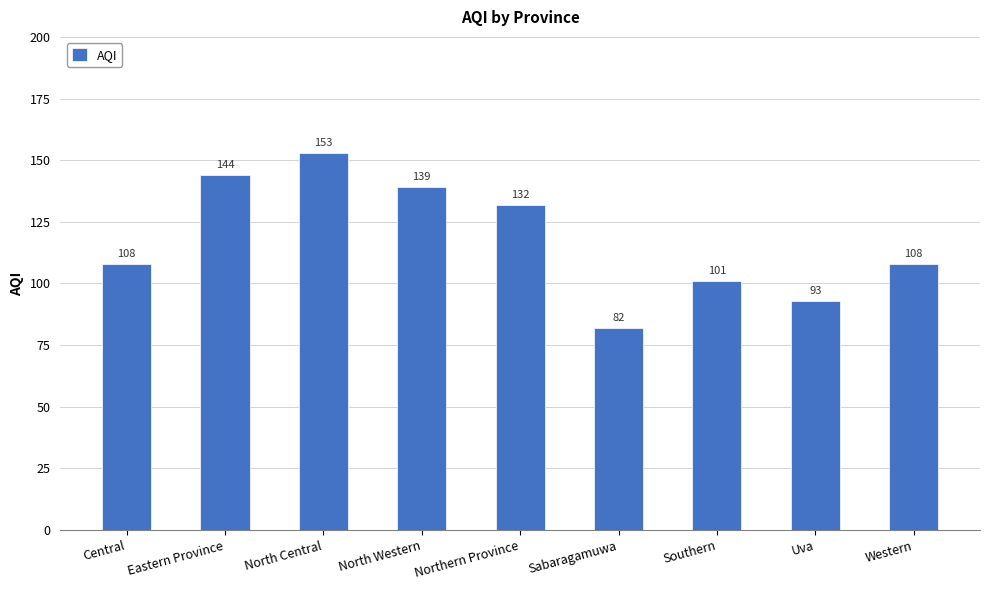

What is the difference between the values at Northern Province and Eastern Province?

12